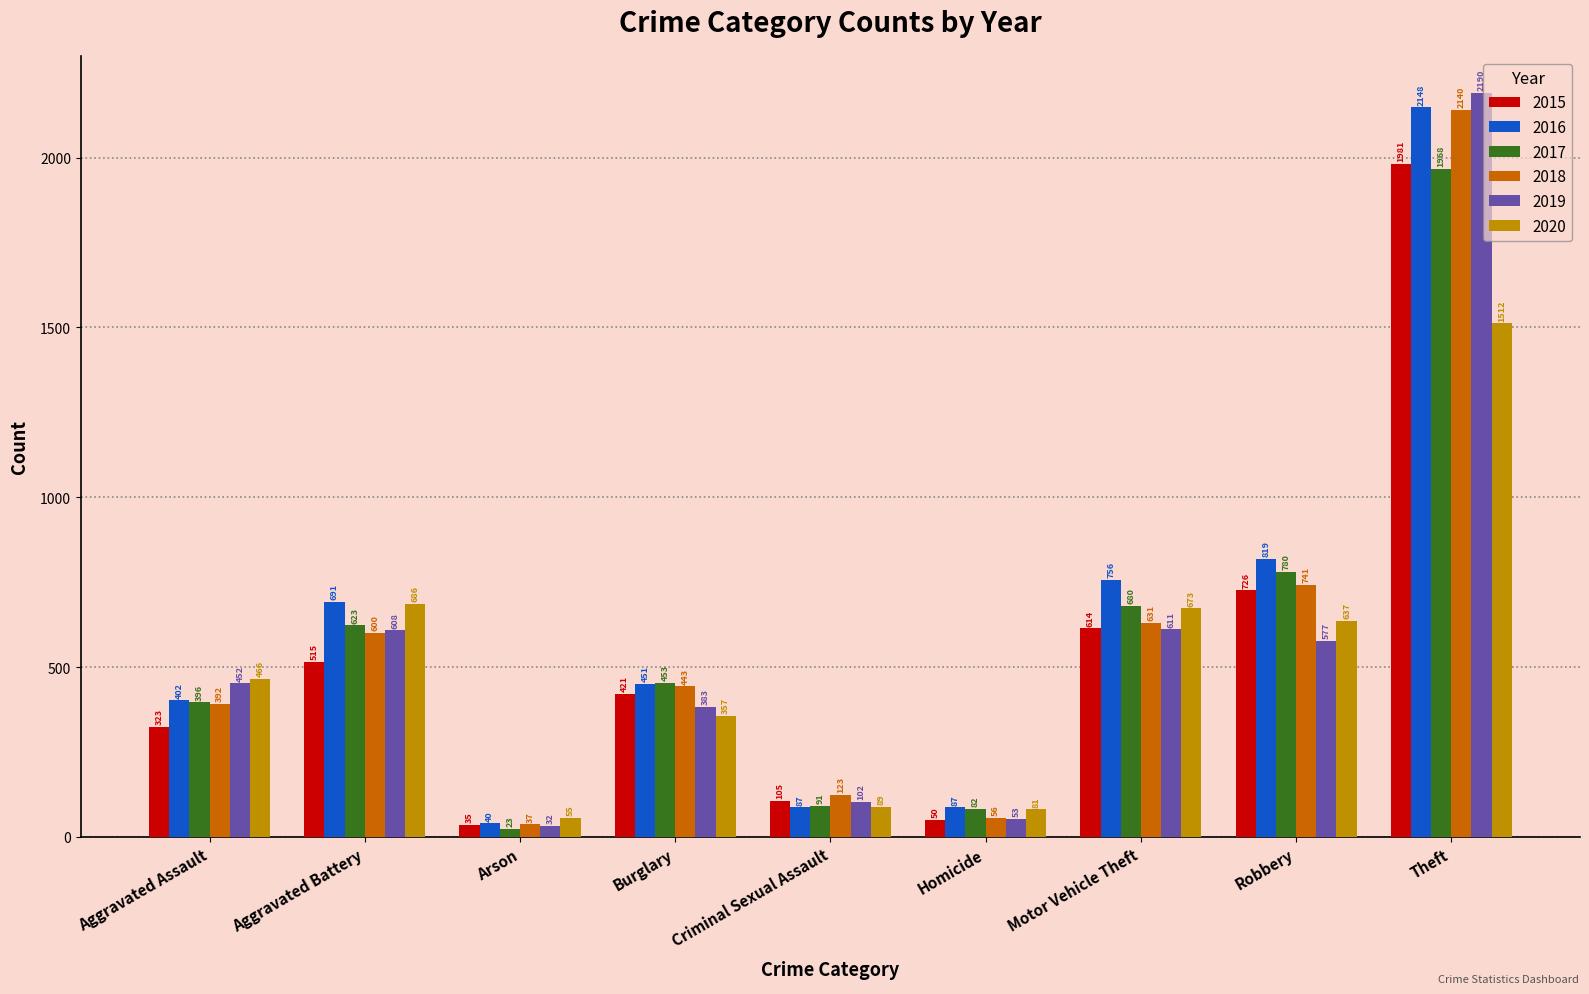

What is the difference between the maximum and minimum values in the 2015 series?

1946